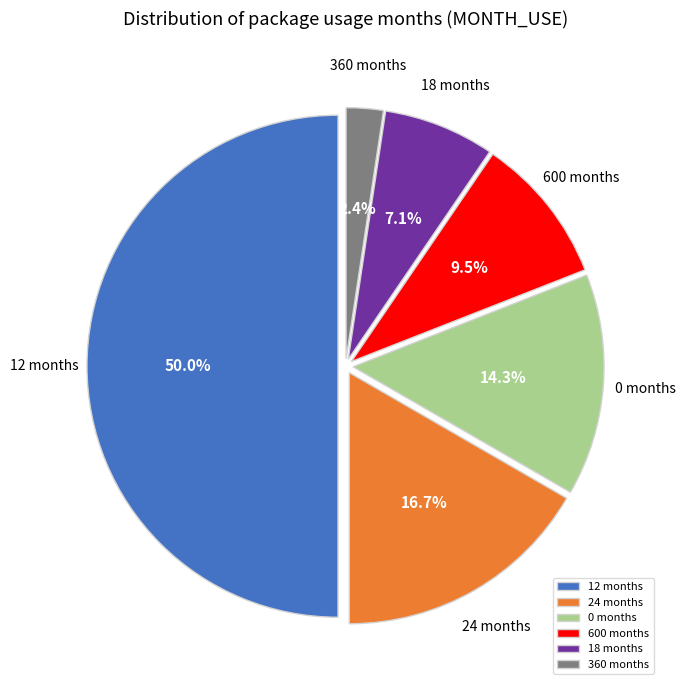

What percentage is NOT represented by 24 months?

83.3%